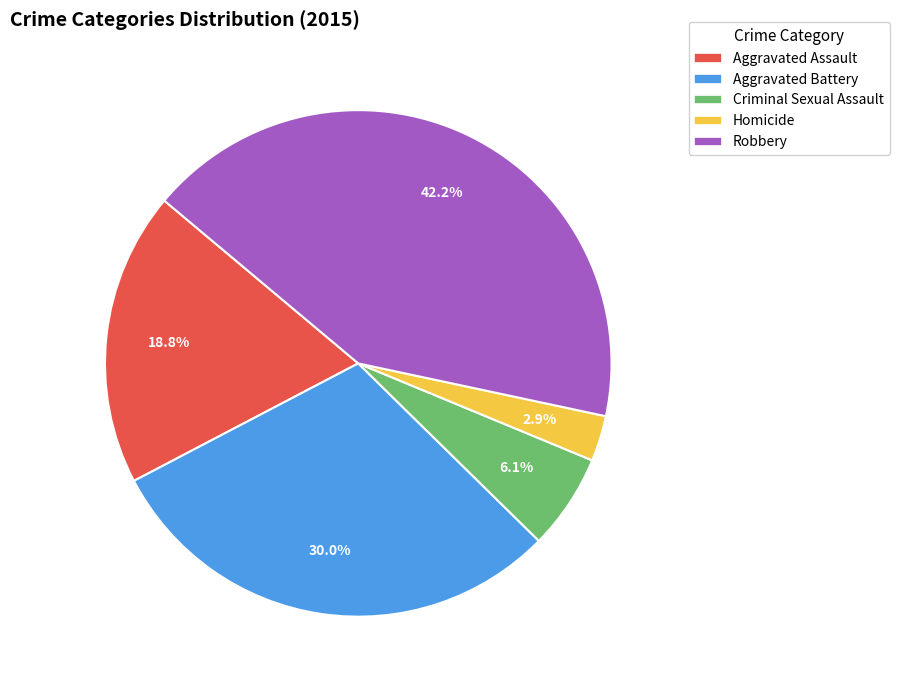

True or false: Homicide accounts for 3% of the total.

True